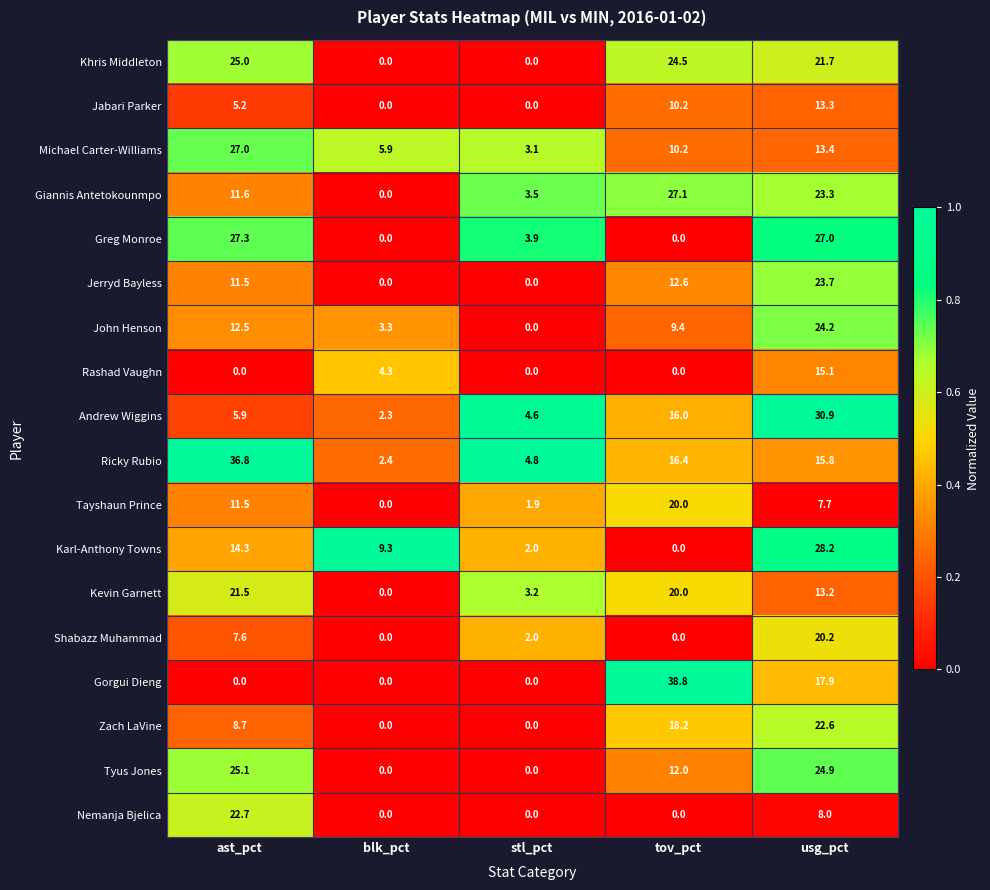

What is the average value of the Khris Middleton series?

14.2